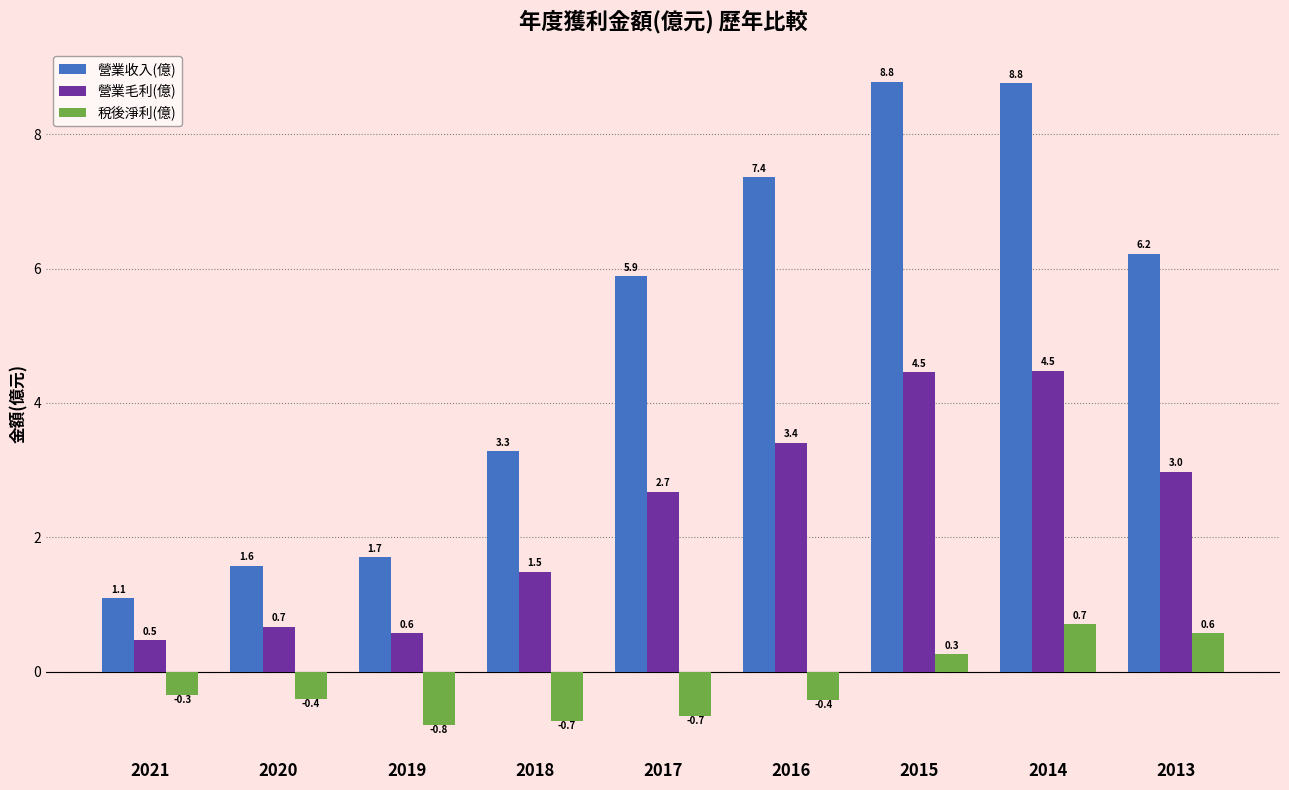

What is the maximum value for 營業收入(億)?

8.8